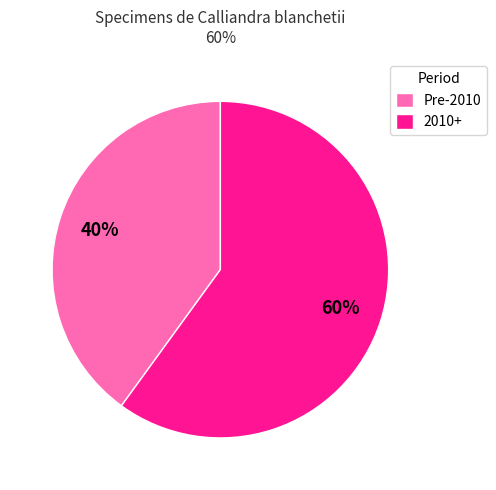

Is the sum of 2010+ and Pre-2010 greater than half?

Yes